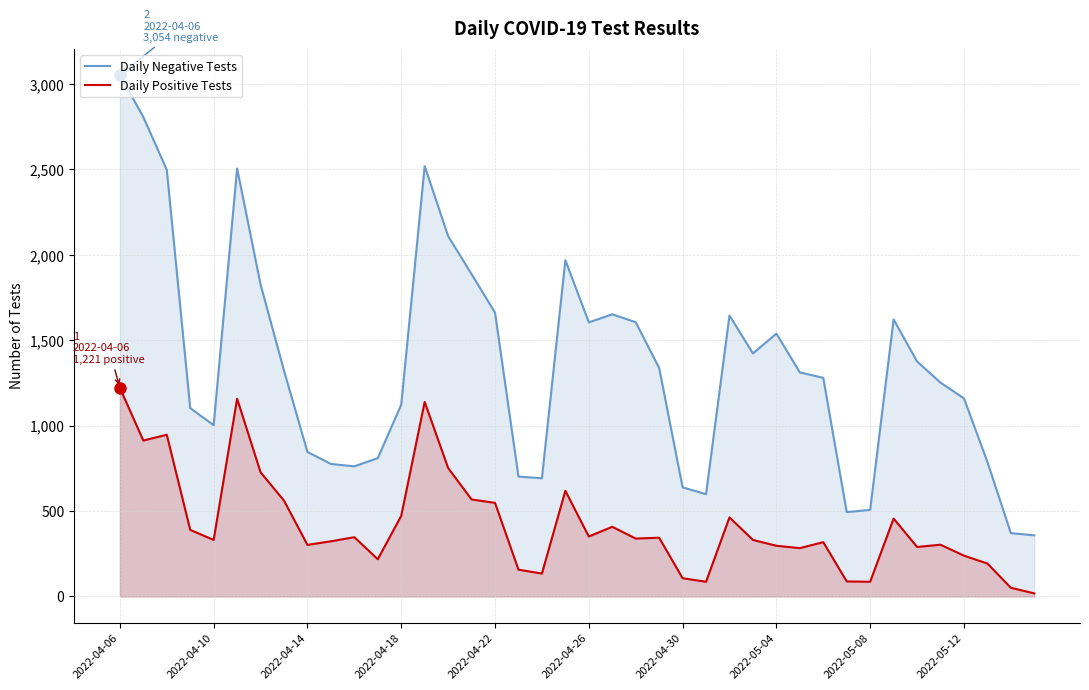

What is the sum of all Daily Negative Tests values?

54545